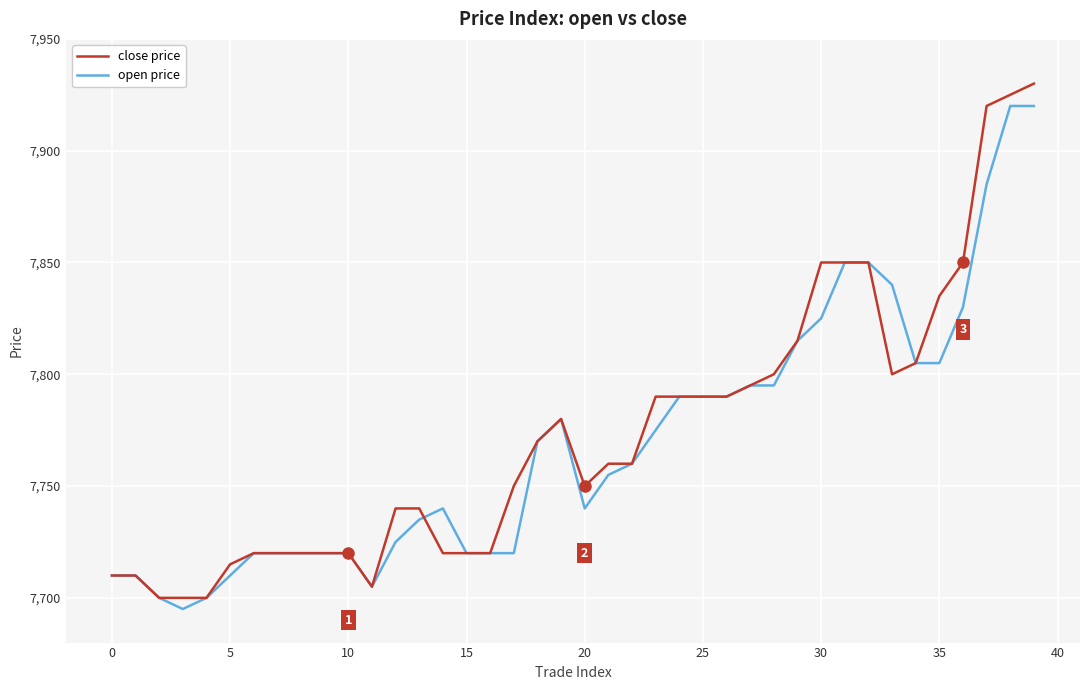

What is the maximum value shown in the chart?

7930